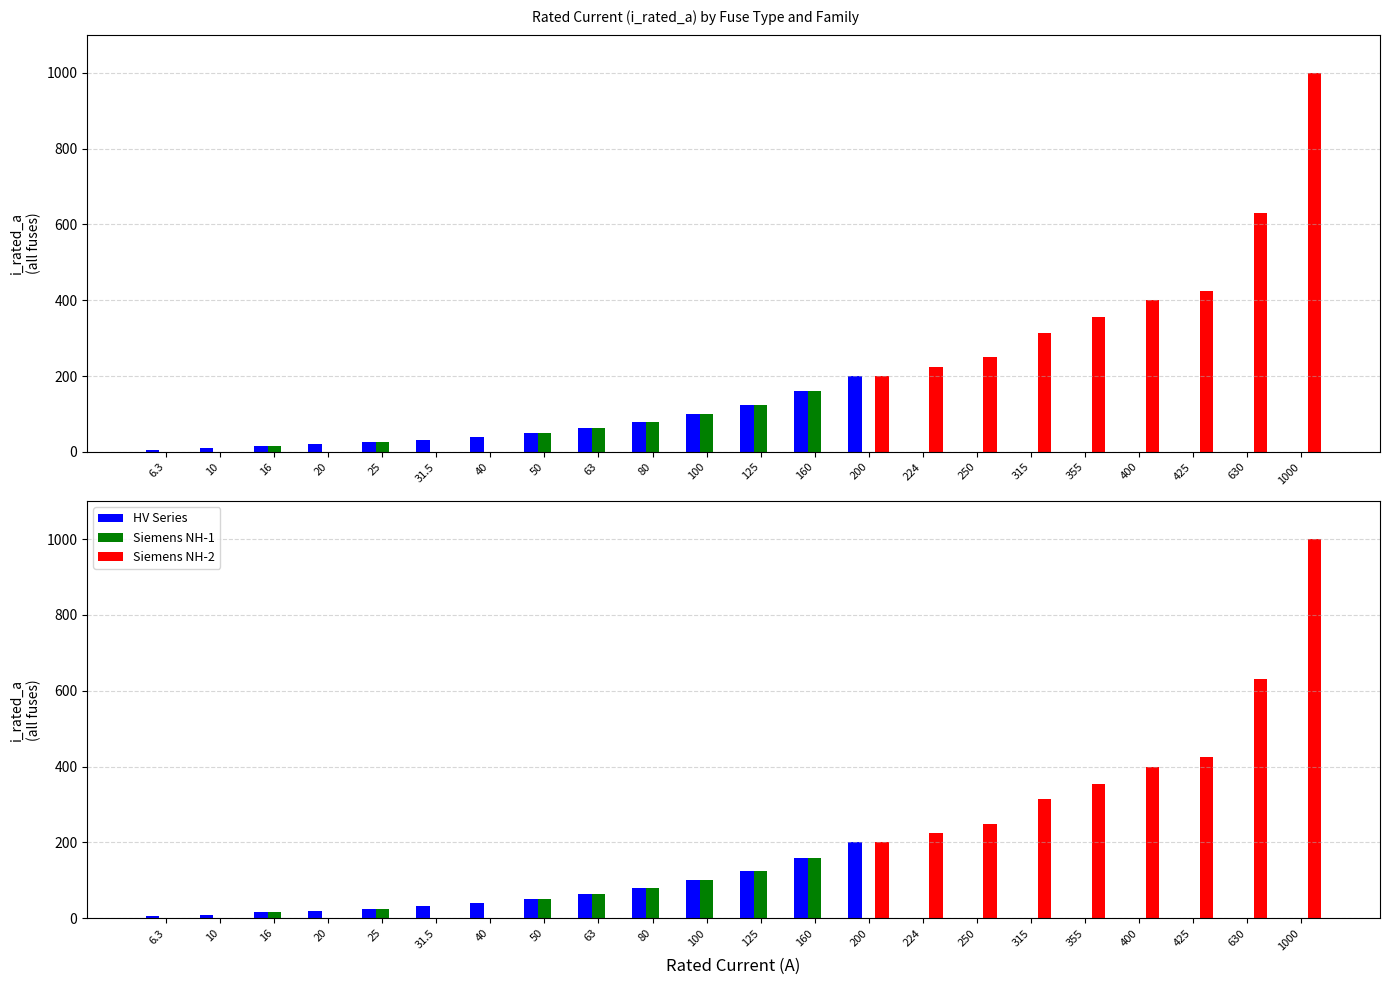

Between 224 and 400, which series saw the biggest shift?

Siemens NH-2